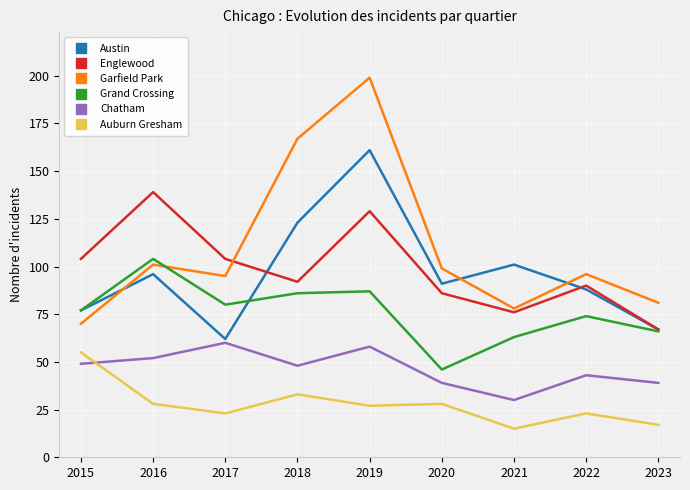

What is the maximum value for Chatham?

60